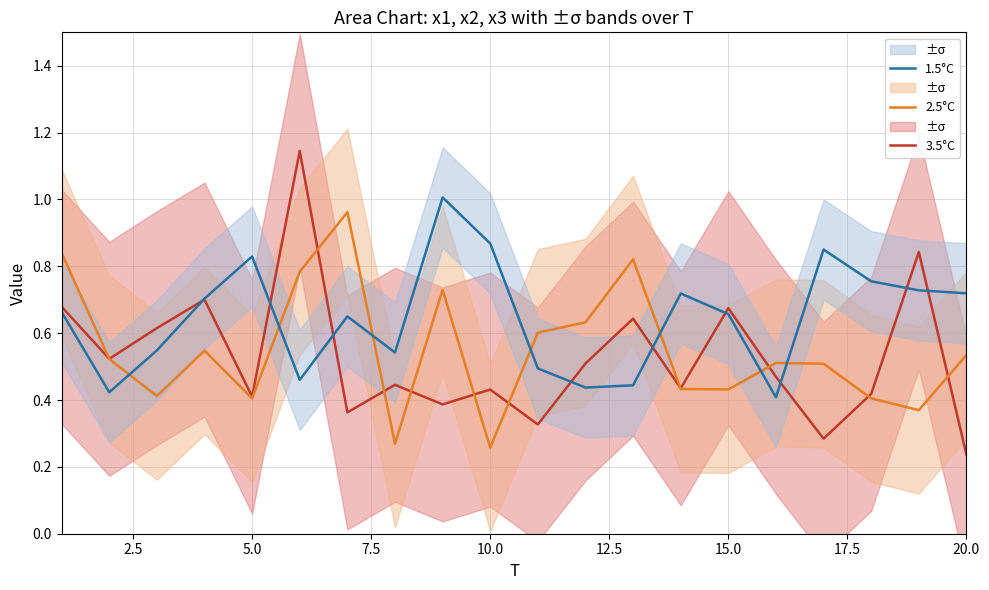

True or false: 2.5°C and 1.5°C intersect in this chart.

True